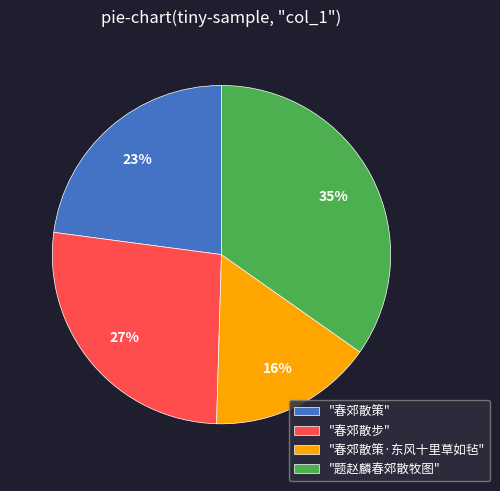

What is the smallest slice in the pie chart?

"春郊散策·东风十里草如毡"